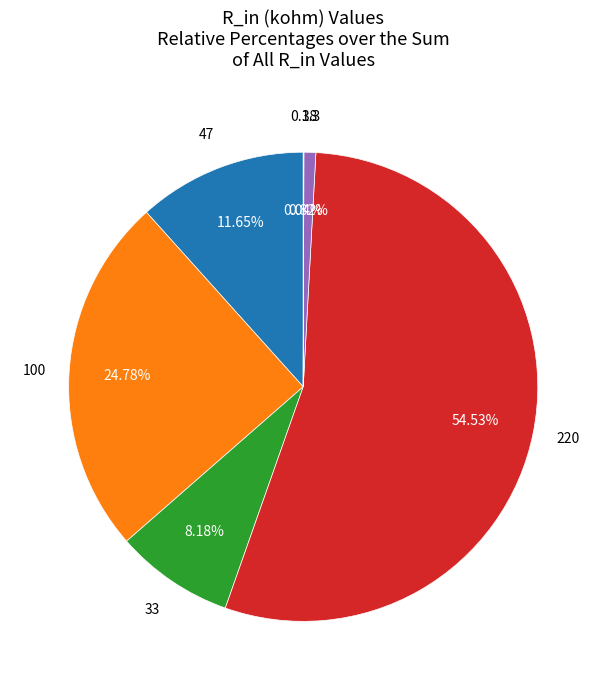

Is there any slice that represents more than half of the pie?

Yes